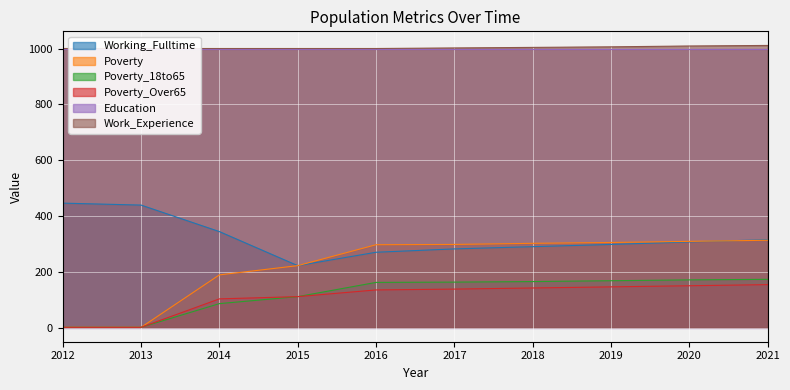

The Poverty_Over65 series shows 142 at 2018. True or false?

True